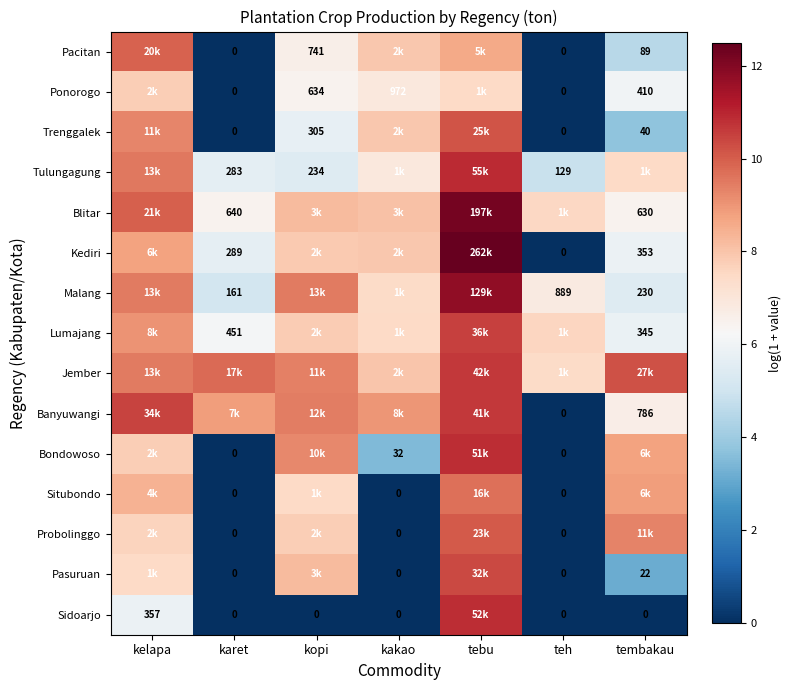

Where does the Pacitan series first go above 6?

kelapa